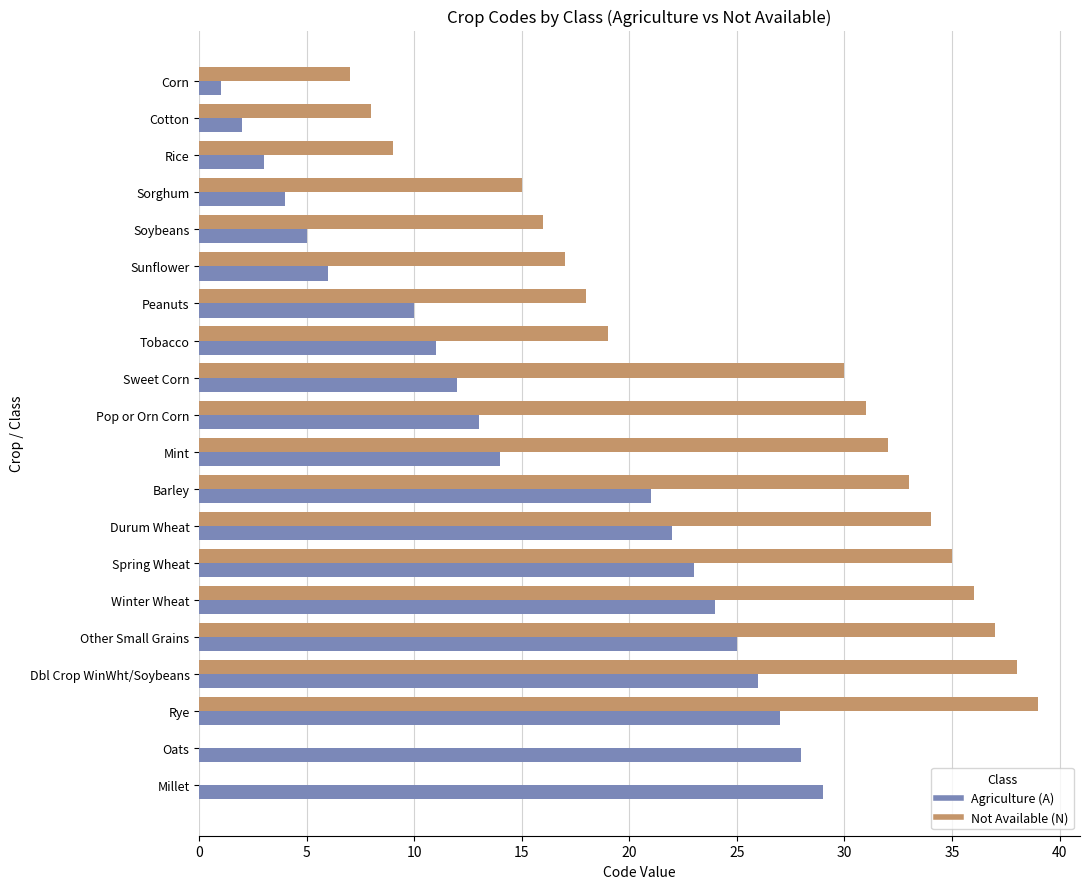

What is the greatest value displayed?

39